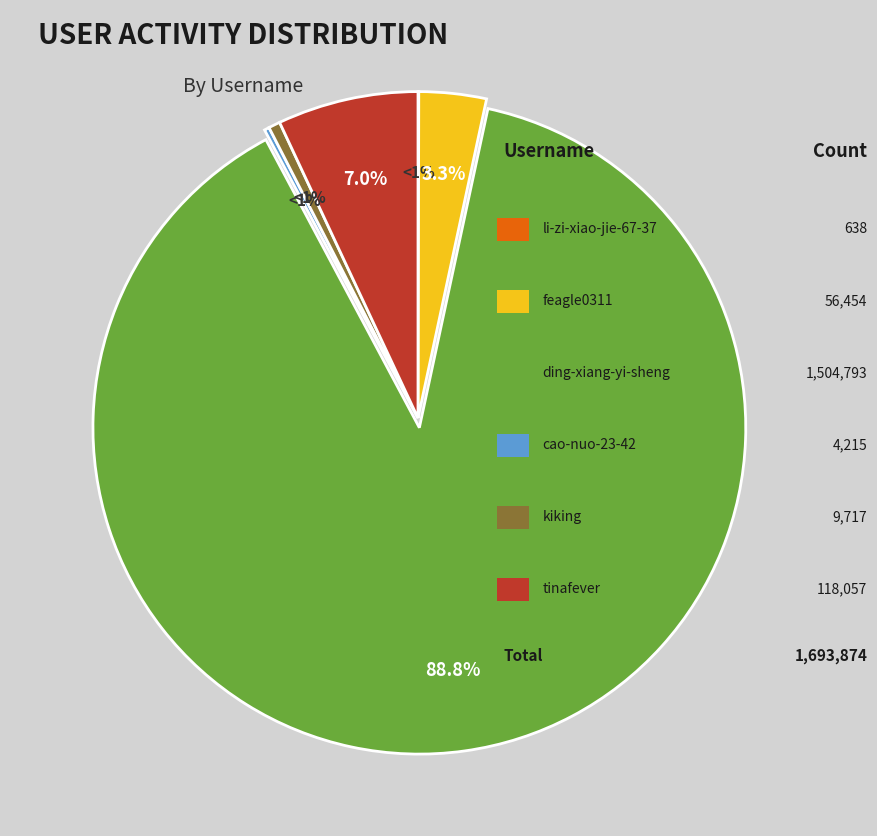

Rank the categories by value from highest to lowest.

ding-xiang-yi-sheng, tinafever, feagle0311, kiking, cao-nuo-23-42, li-zi-xiao-jie-67-37